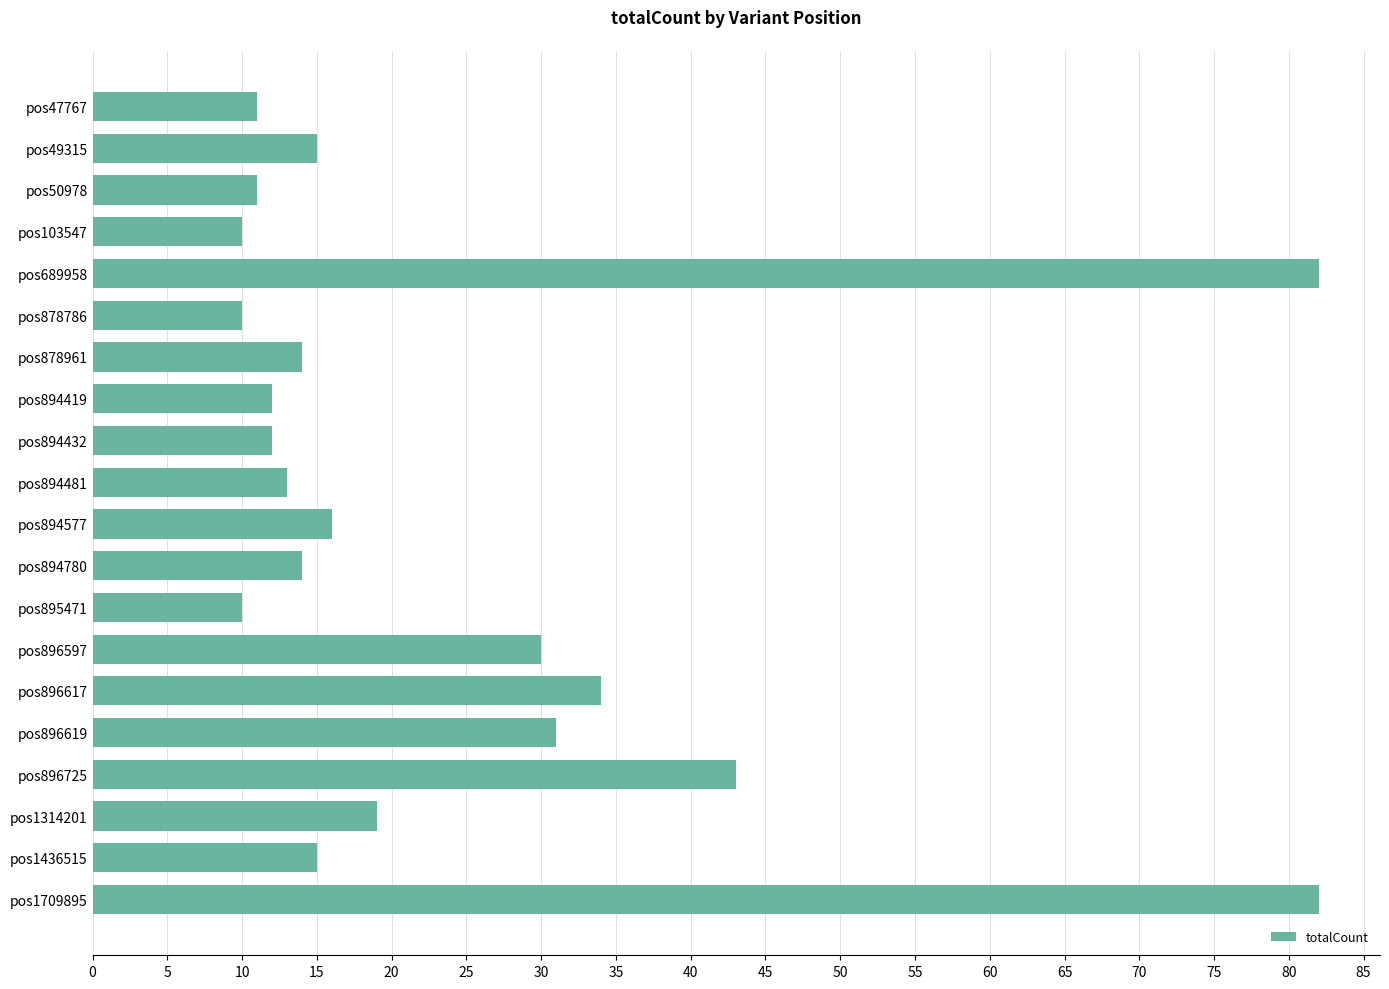

What is the greatest value displayed?

82